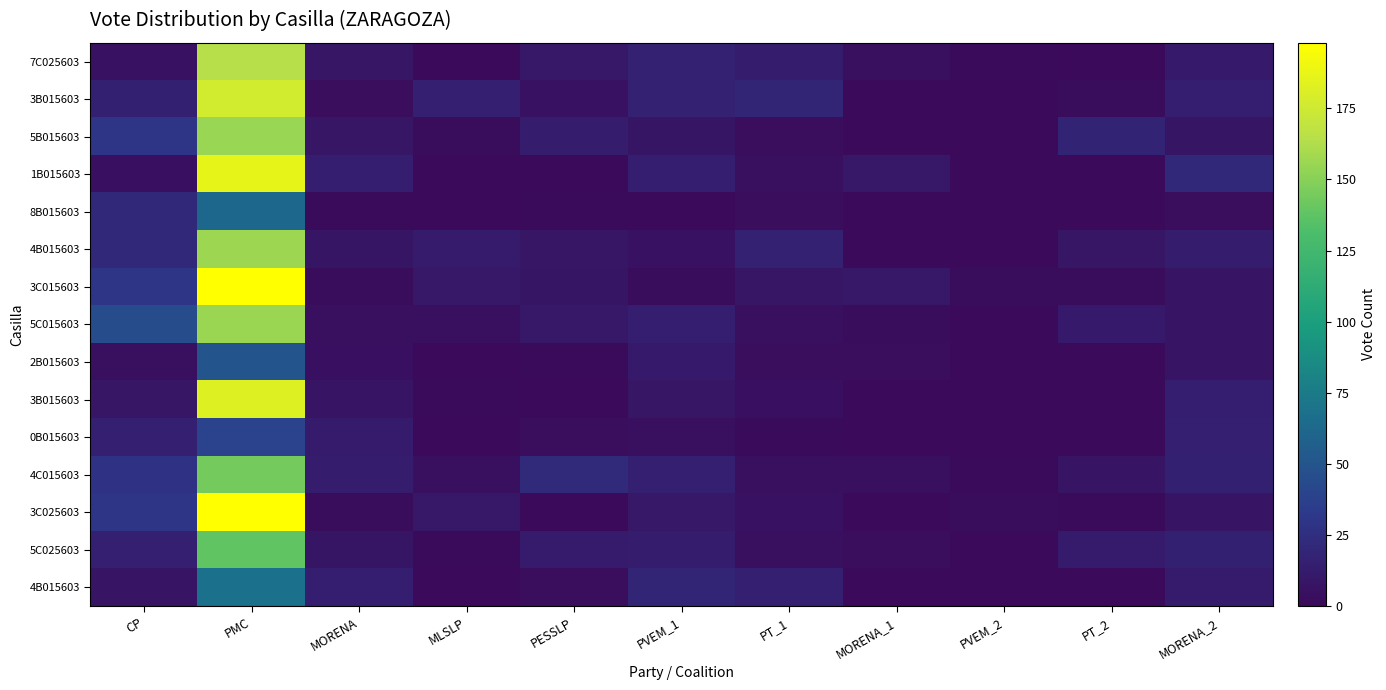

Which category has the highest value across all series?

PMC